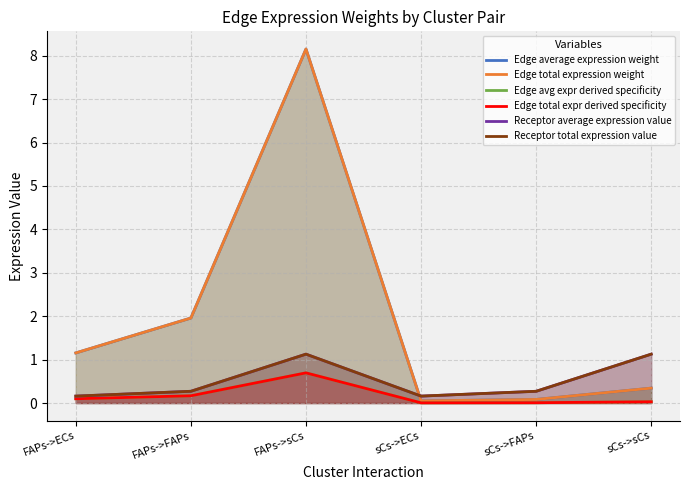

At how many categories does at least one series exceed 3?

1